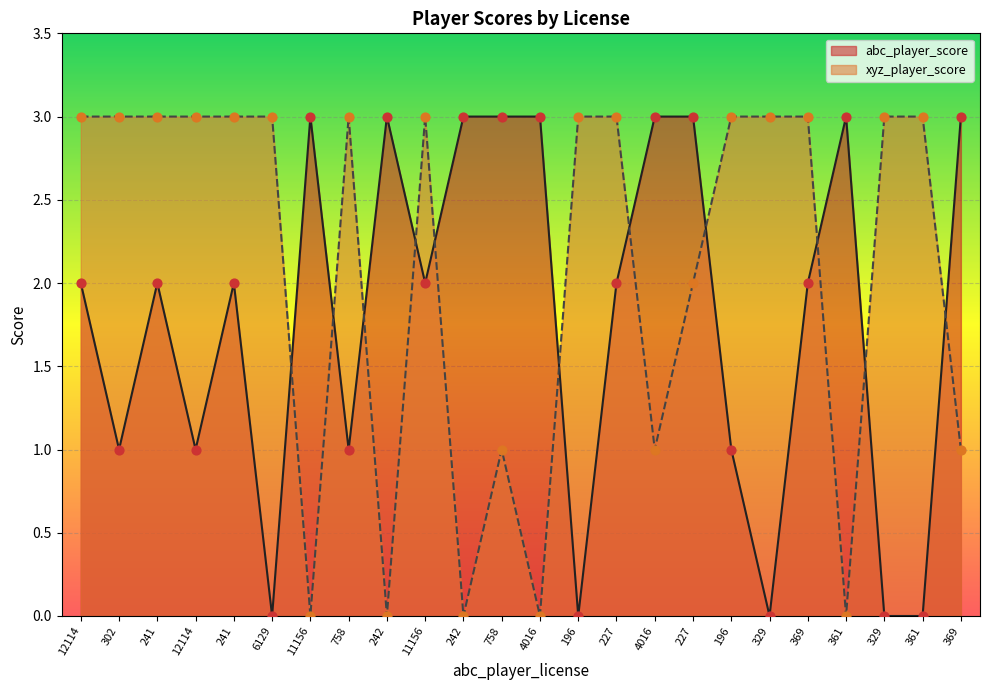

Which series has the widest spread of Y values?

abc_player_score